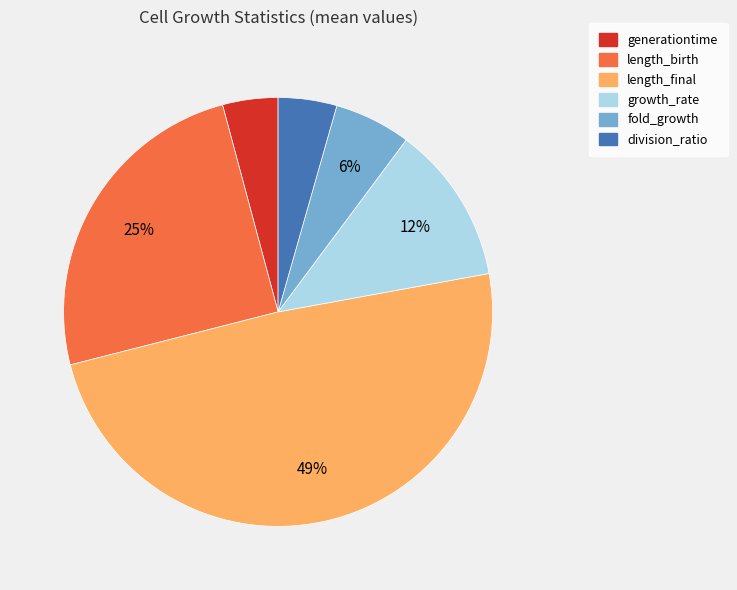

To the nearest percent, what is the combined percentage of generationtime and length_birth?

29%